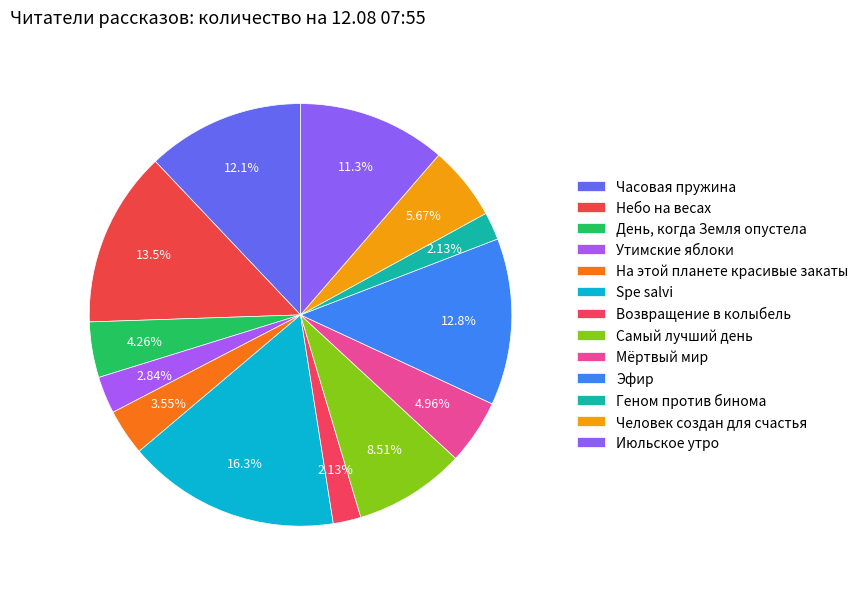

What is the change in value from Возвращение в колыбель to Эфир?

+15